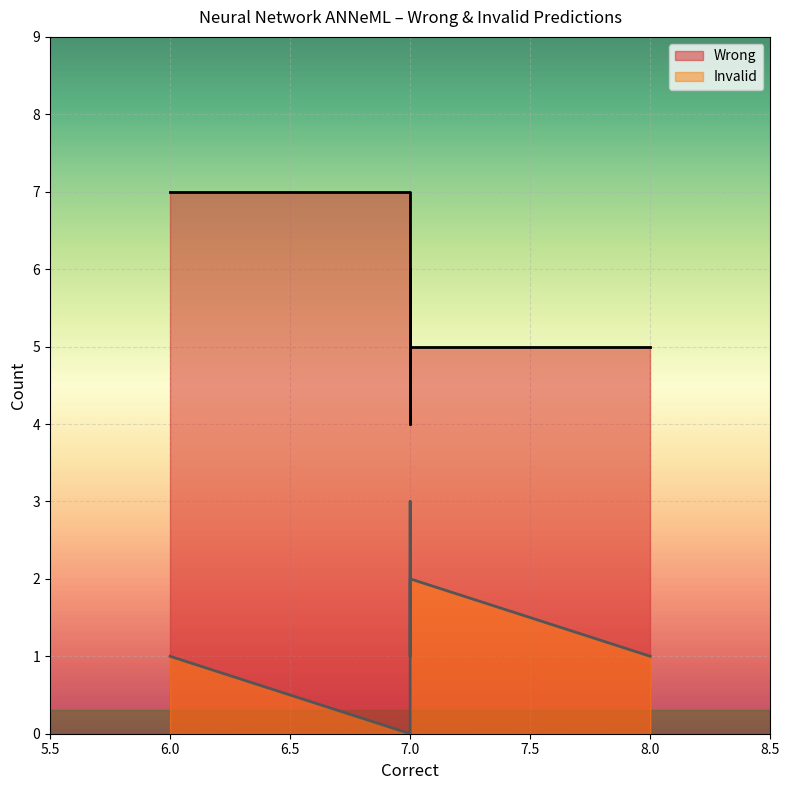

Reading right to left, list all the values displayed in this chart.

Wrong: 7	5	4	5	6	7
Invalid: 1	2	3	1	1	0